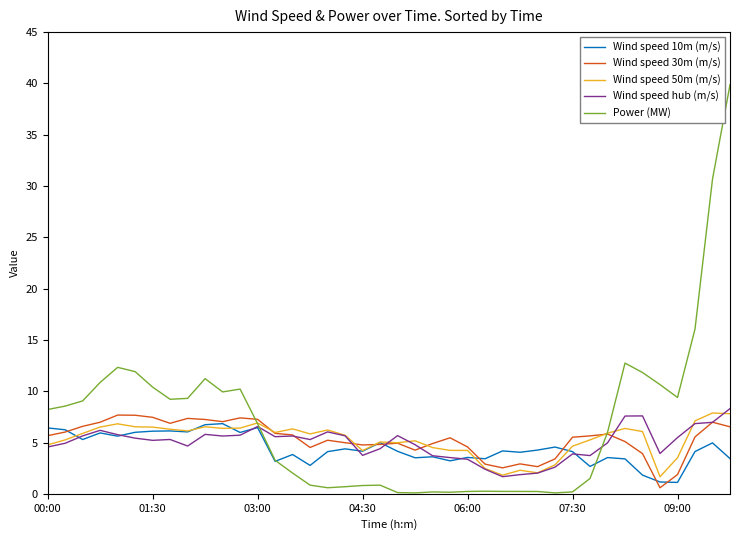

Which series has the largest range (max minus min)?

Power (MW)